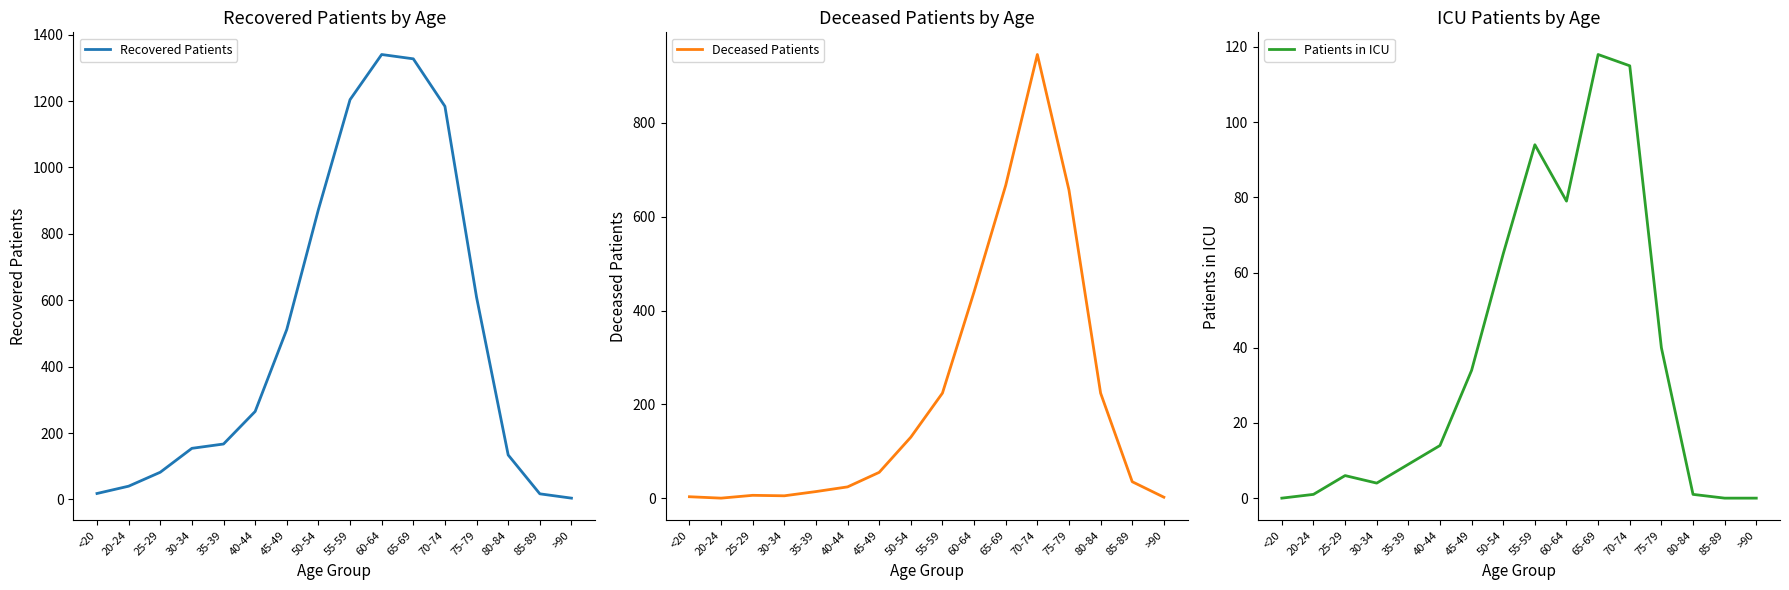

Where is Recovered Patients nearest to the value 672?

75-79